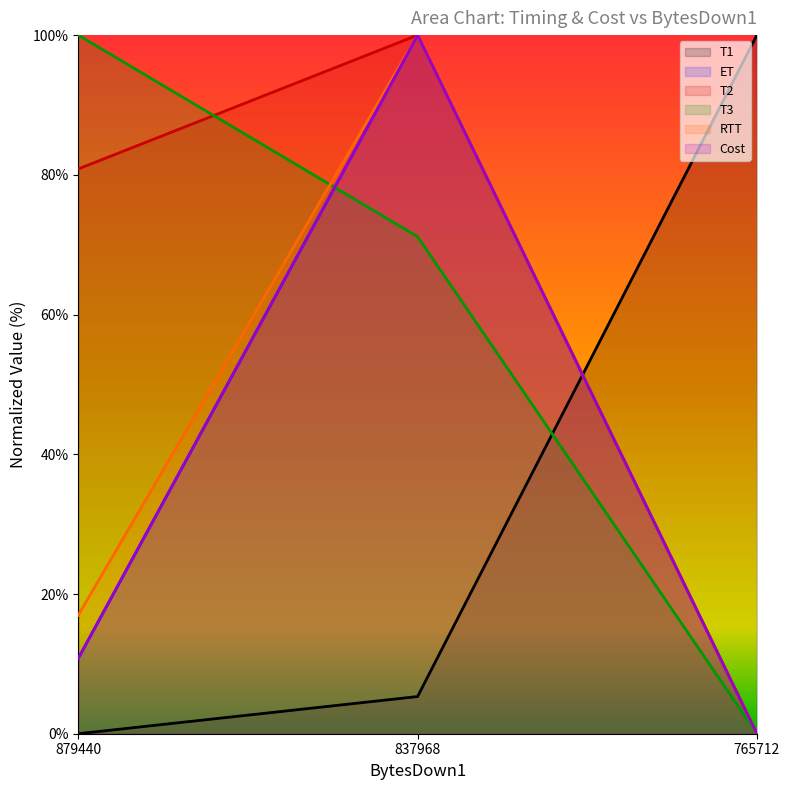

Which series changed the most between 837968 and 765712?

ET